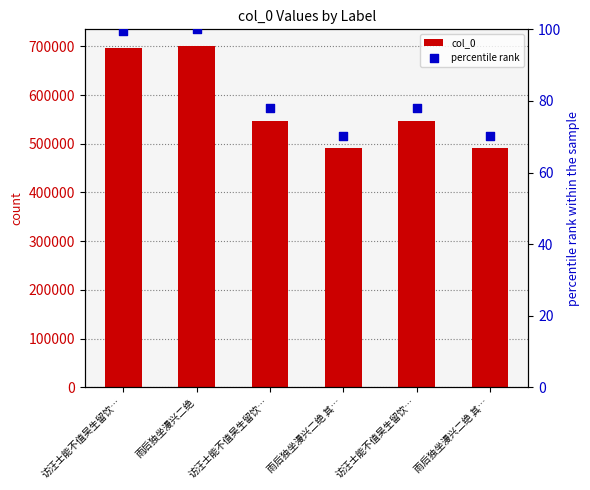

At which category is the sum across all series the highest?

雨后独坐漫兴二绝